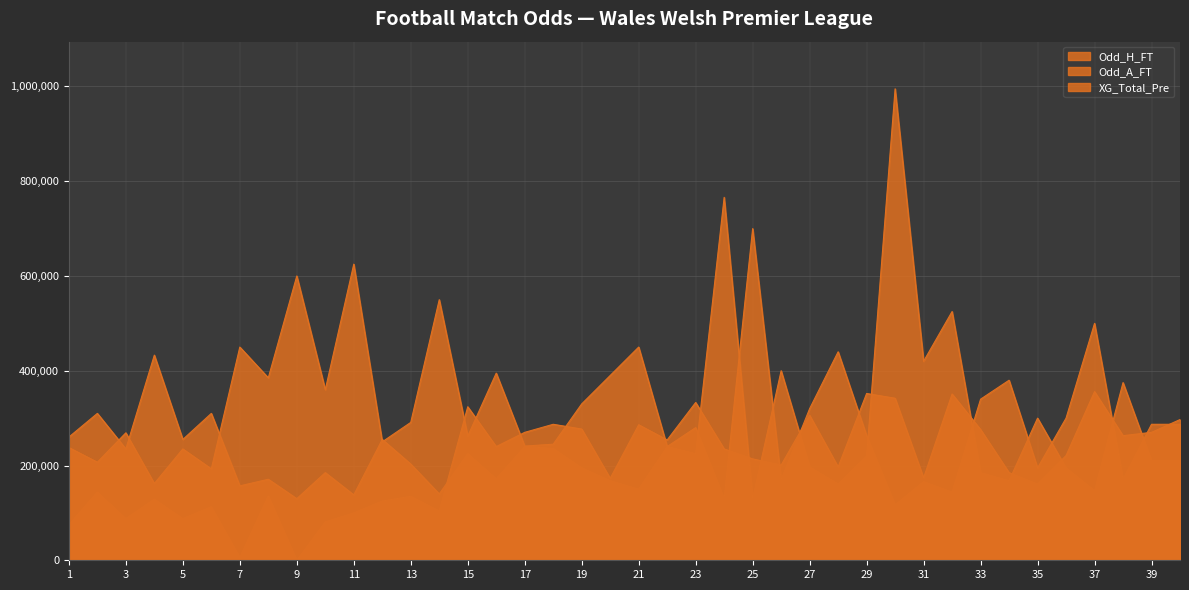

Which series ends up on top after the final intersection of XG_Total_Pre and Odd_H_FT?

XG_Total_Pre